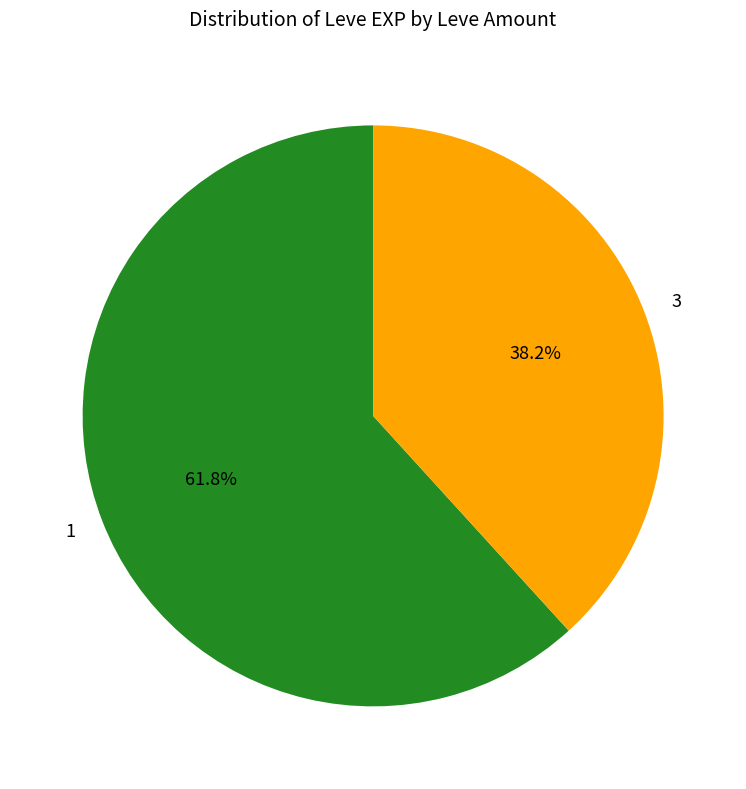

Which category has the smallest portion of the pie?

3